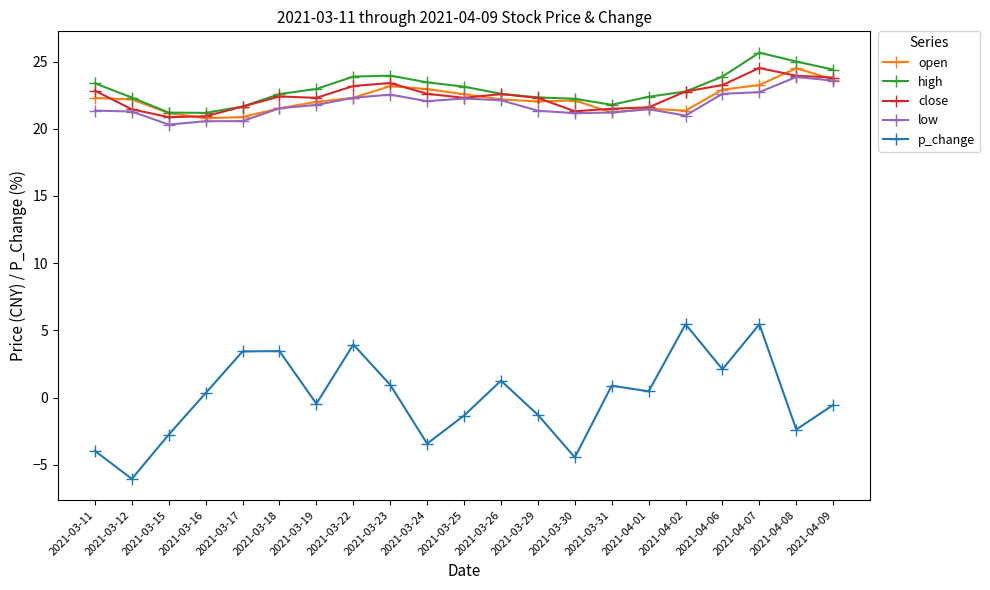

How many values in the high series exceed 22?

17